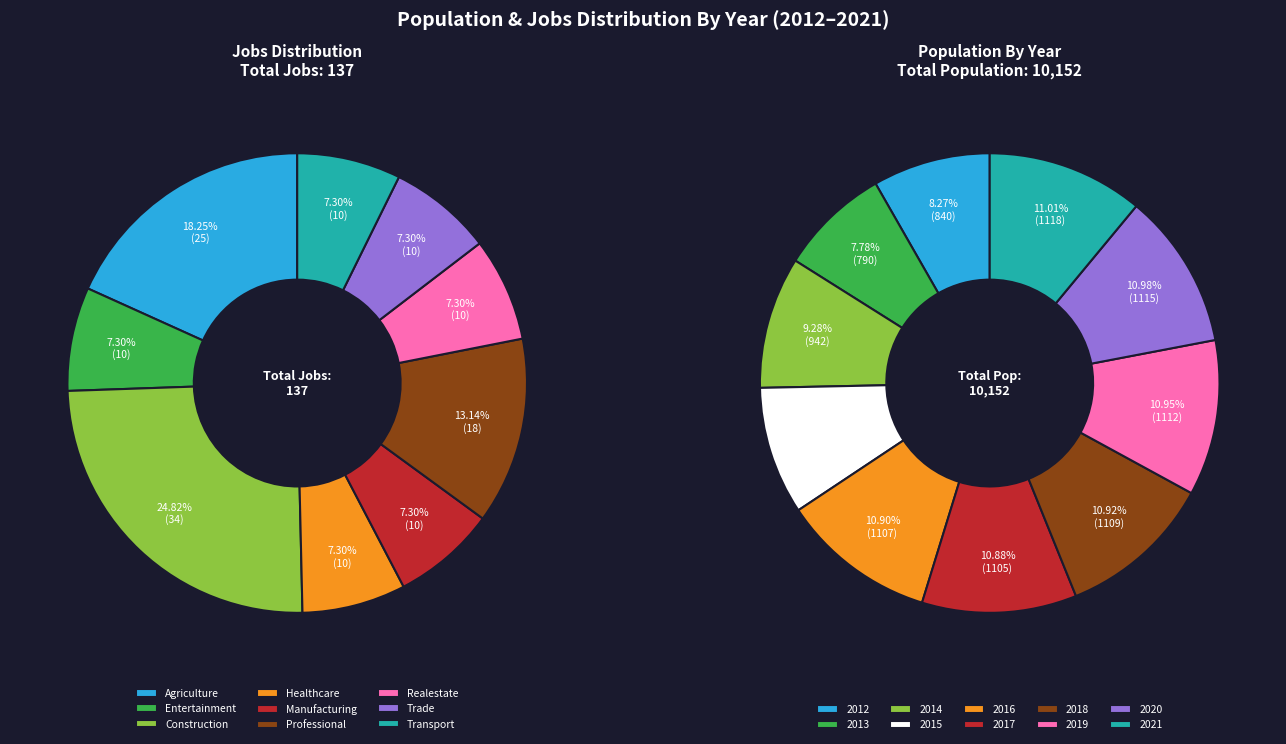

Count the number of slices in the pie.

10